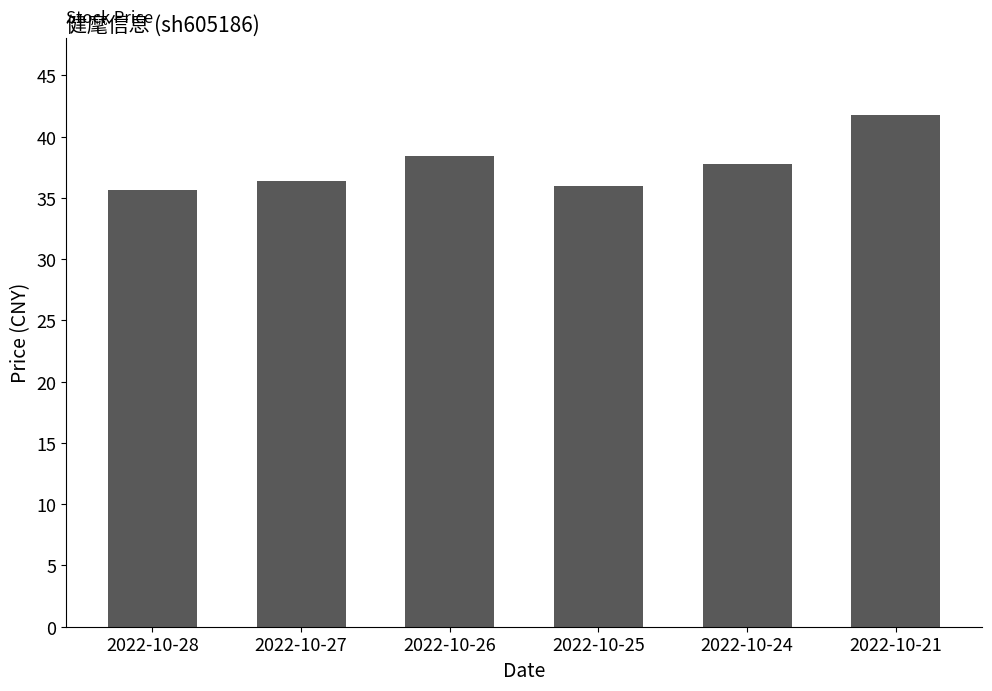

What is the change in value from 2022-10-28 to 2022-10-27?

+0.7